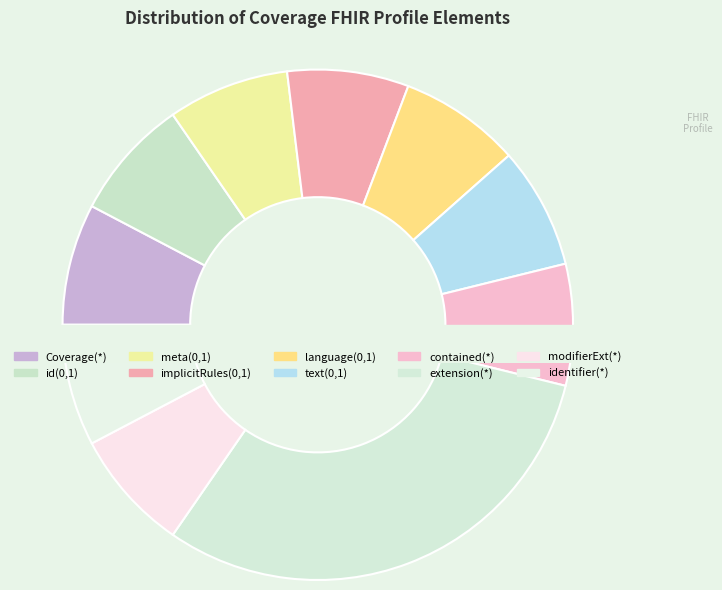

To the nearest percent, what portion does Coverage.text (0,1) represent?

8%